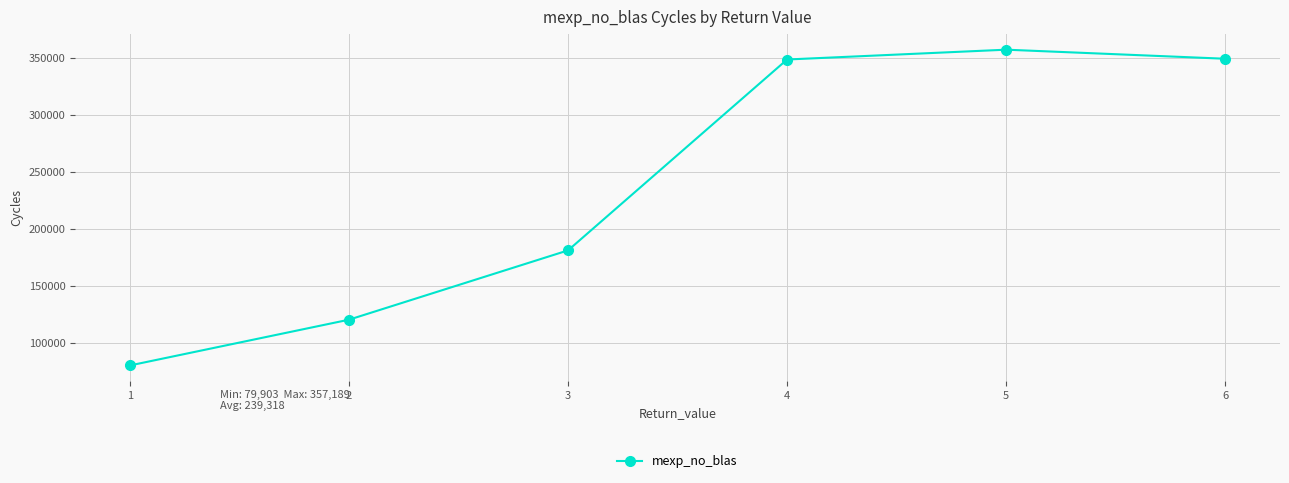

Is it true that the value at 1 is 79903?

True